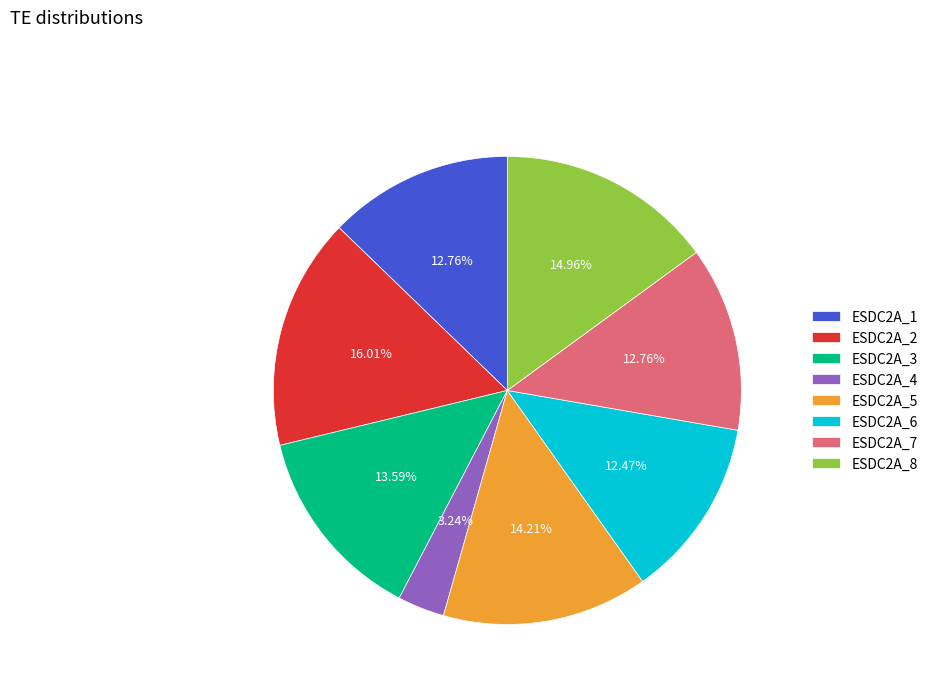

Count the number of slices in the pie.

8